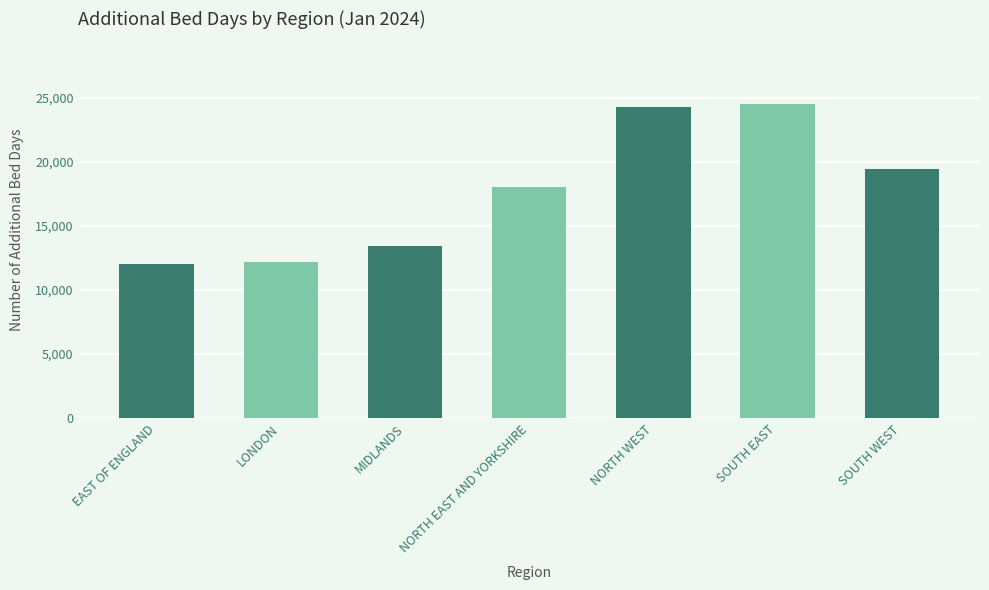

What is the sum of the values at LONDON and NORTH WEST?

36479